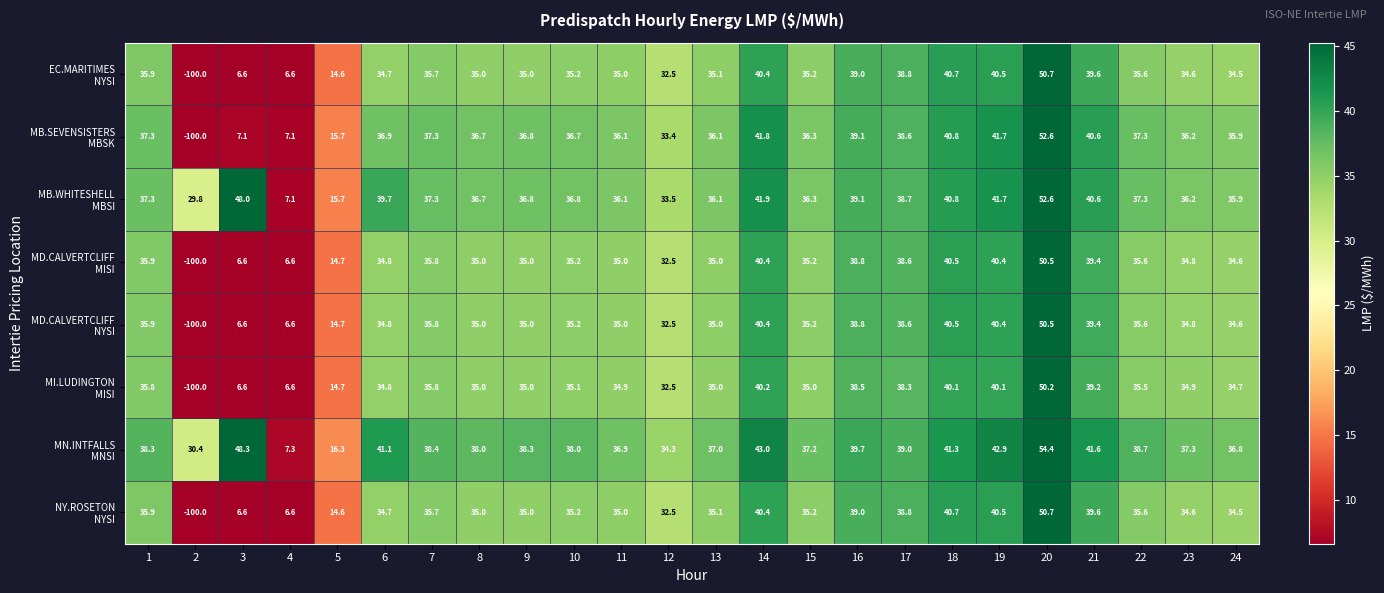

What is the difference between the highest and lowest values at 21?

2.4